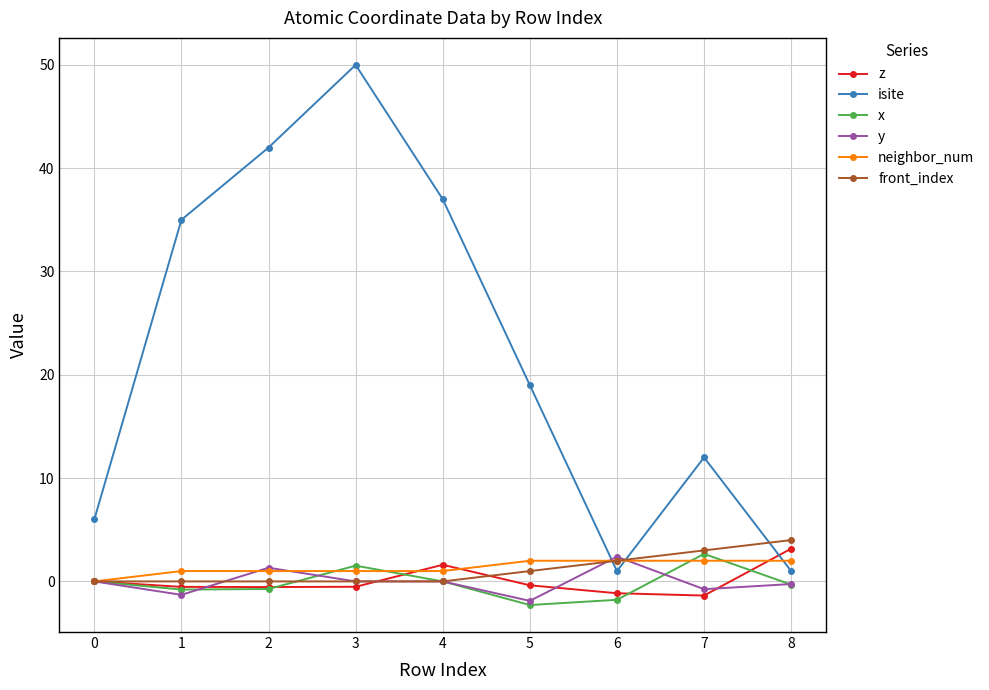

What is the average value of the front_index series?

1.1